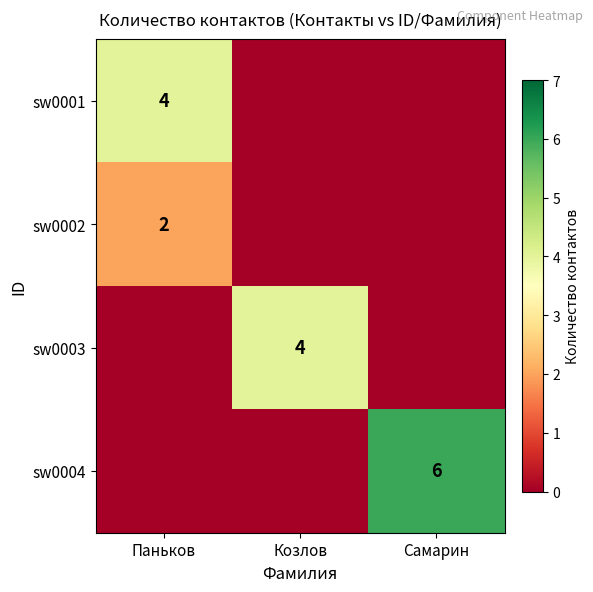

Which category has the lowest value across all series?

Козлов